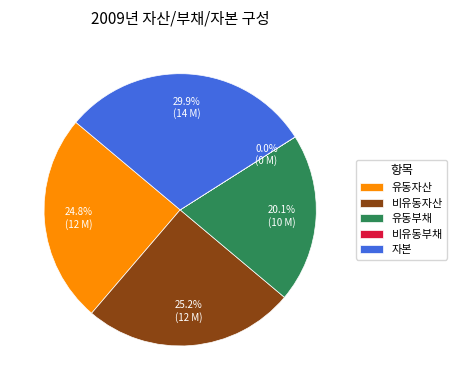

The 비유동자산 slice represents 13% of the pie. True or false?

False